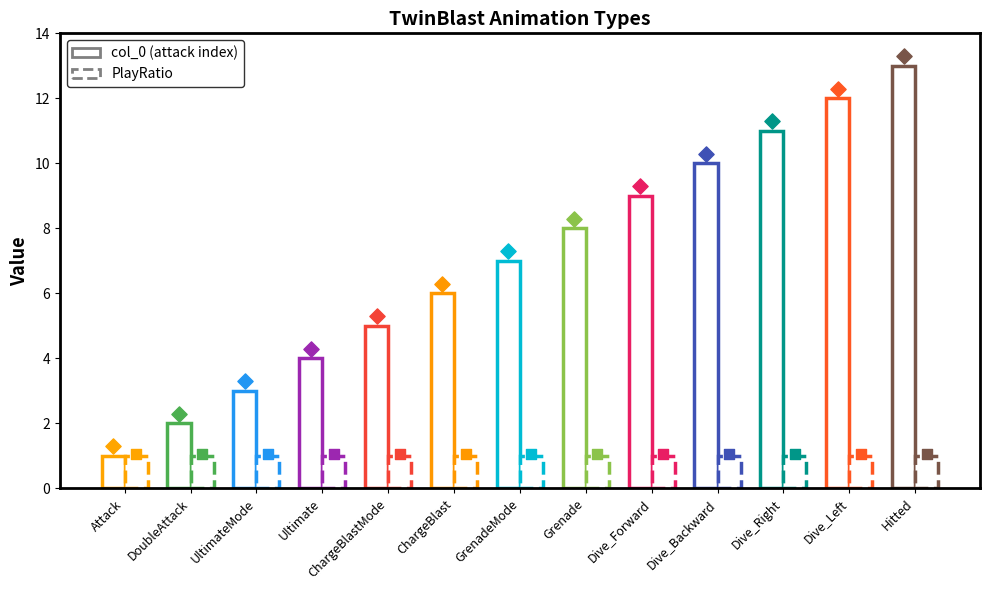

Which series reaches the minimum Y coordinate?

col_0